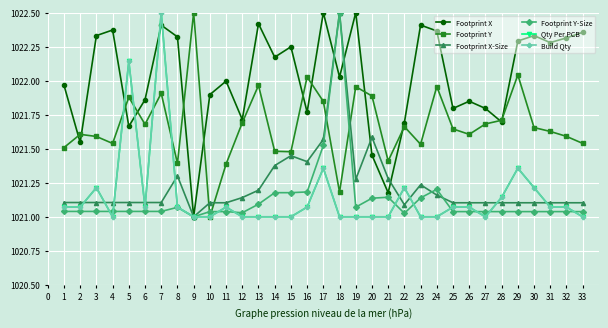

Where is Footprint X-Size nearest to the value 1021?

9